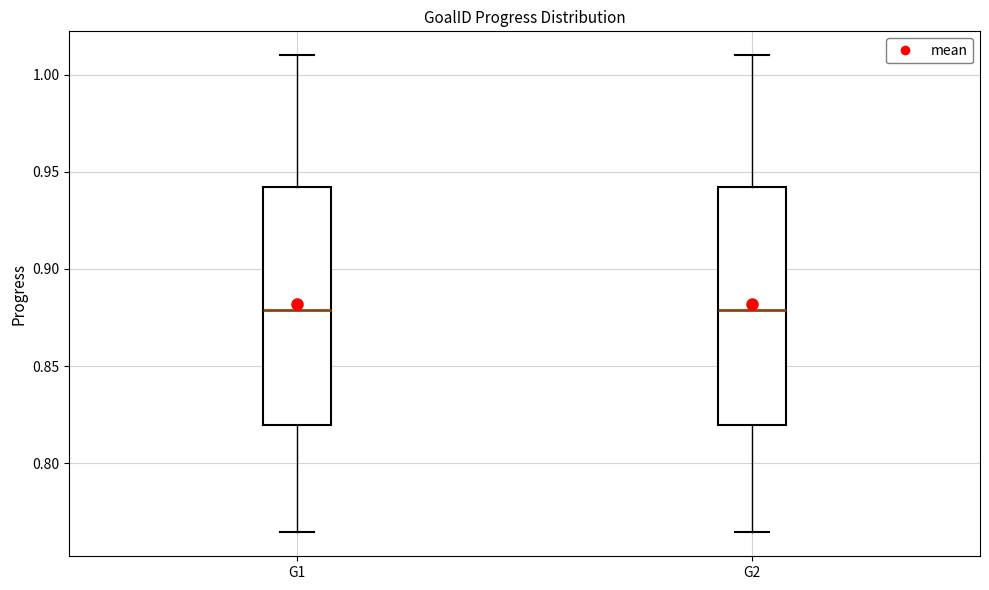

Reading left to right, transcribe this box plot: for each box, give where its median line is, the range the box spans, and where its two whiskers end, as read against the y-axis. The values are not printed on the chart, so give them approximately, as read against the axis.

G1: median 0.880, box 0.820 to 0.940, whiskers 0.765 to 1.010
G2: median 0.880, box 0.820 to 0.940, whiskers 0.765 to 1.010